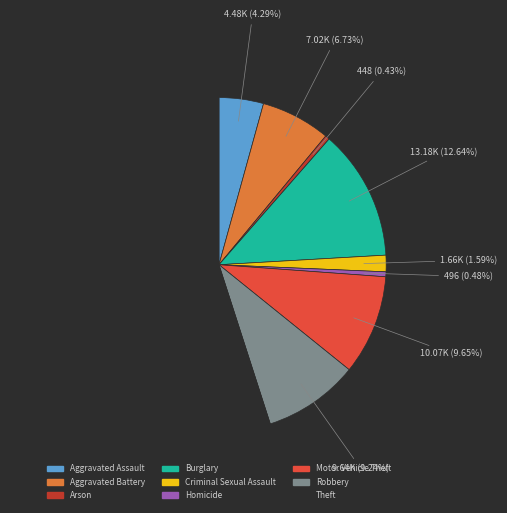

Count the number of slices in the pie.

9